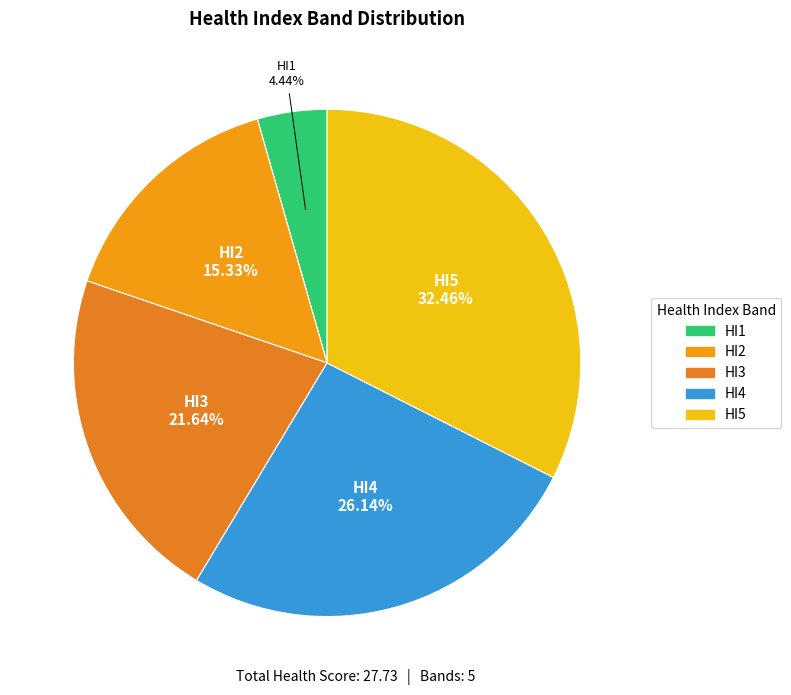

To the nearest percent, what is the combined percentage of HI2 and HI4?

41%